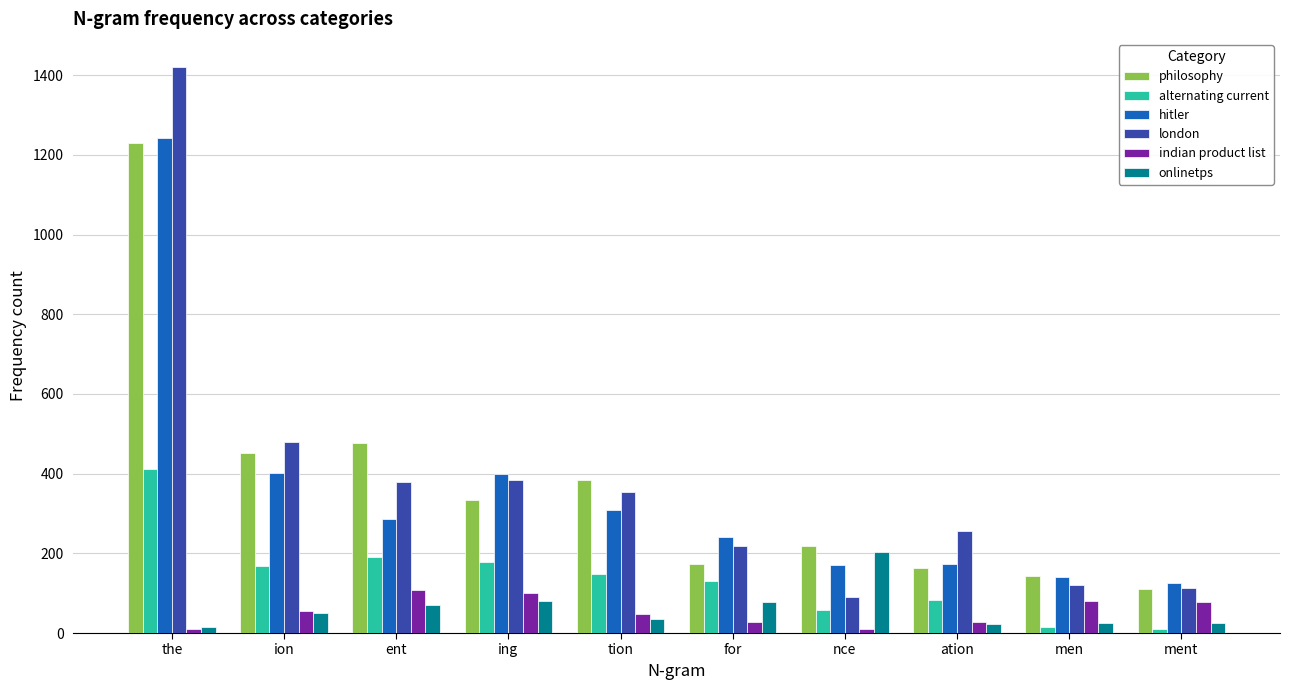

What is the sum of the philosophy values at ment and ent?

589